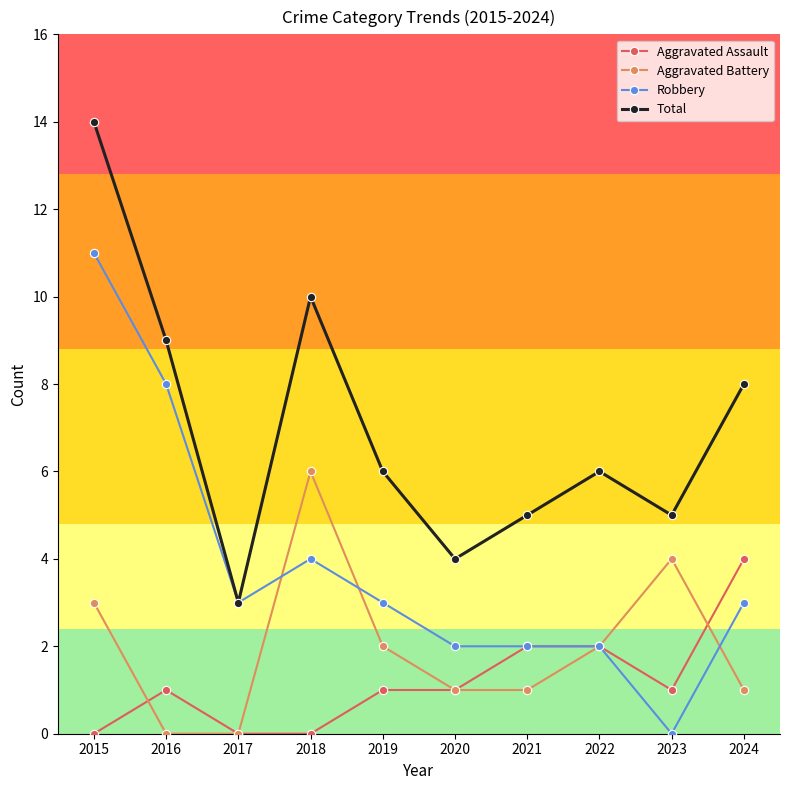

What is the difference between the highest and lowest values at 2015?

14